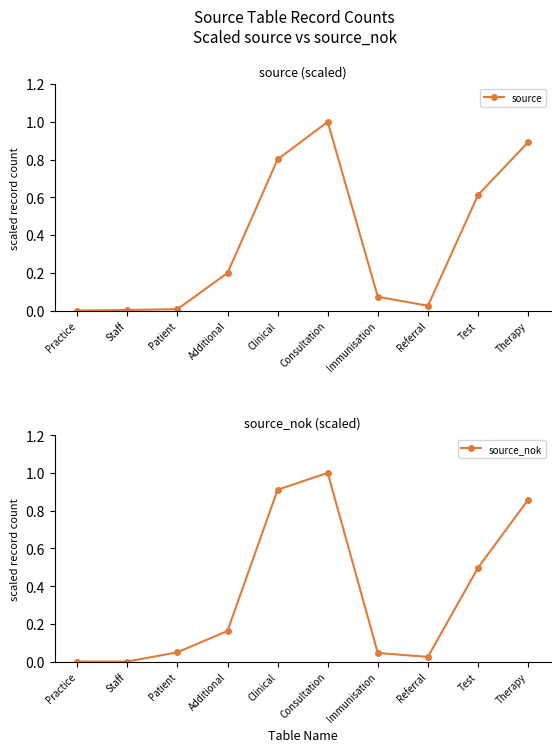

How many lines are shown in the chart?

2